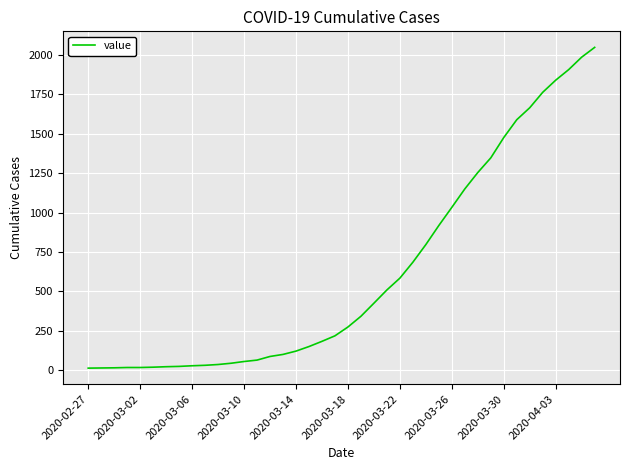

What is the maximum value shown in the chart?

2048